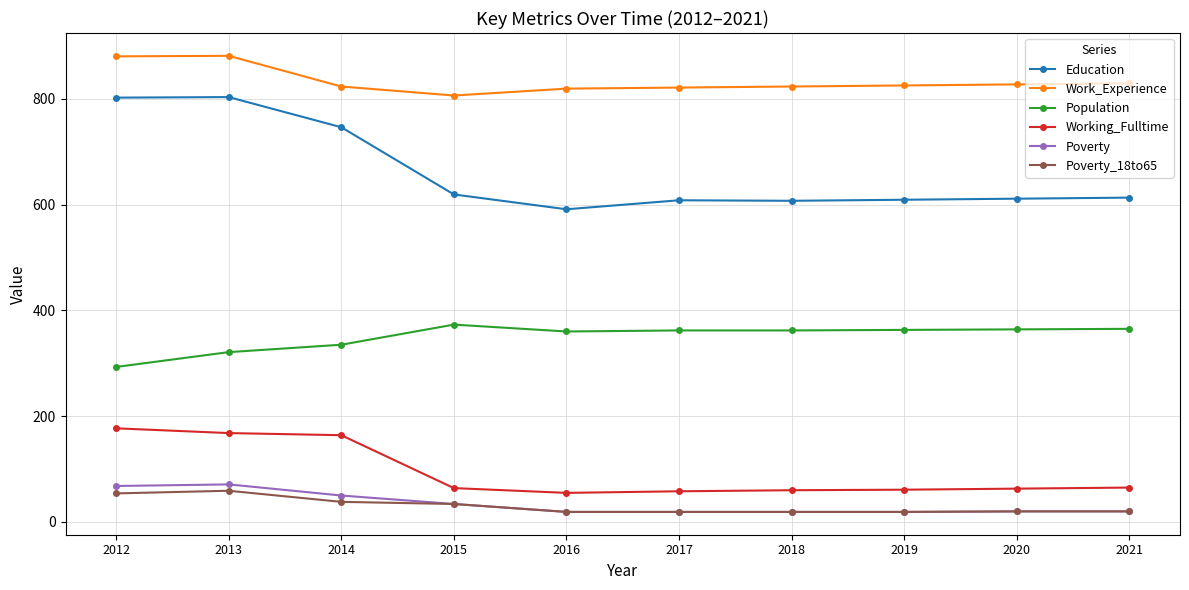

What is the difference between the second highest and minimum values in the Poverty_18to65 series?

35